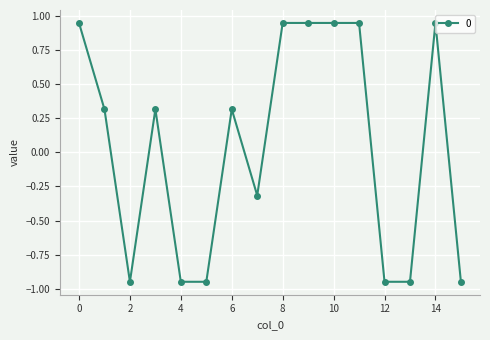

What is the difference between the maximum and second lowest values?

1.9